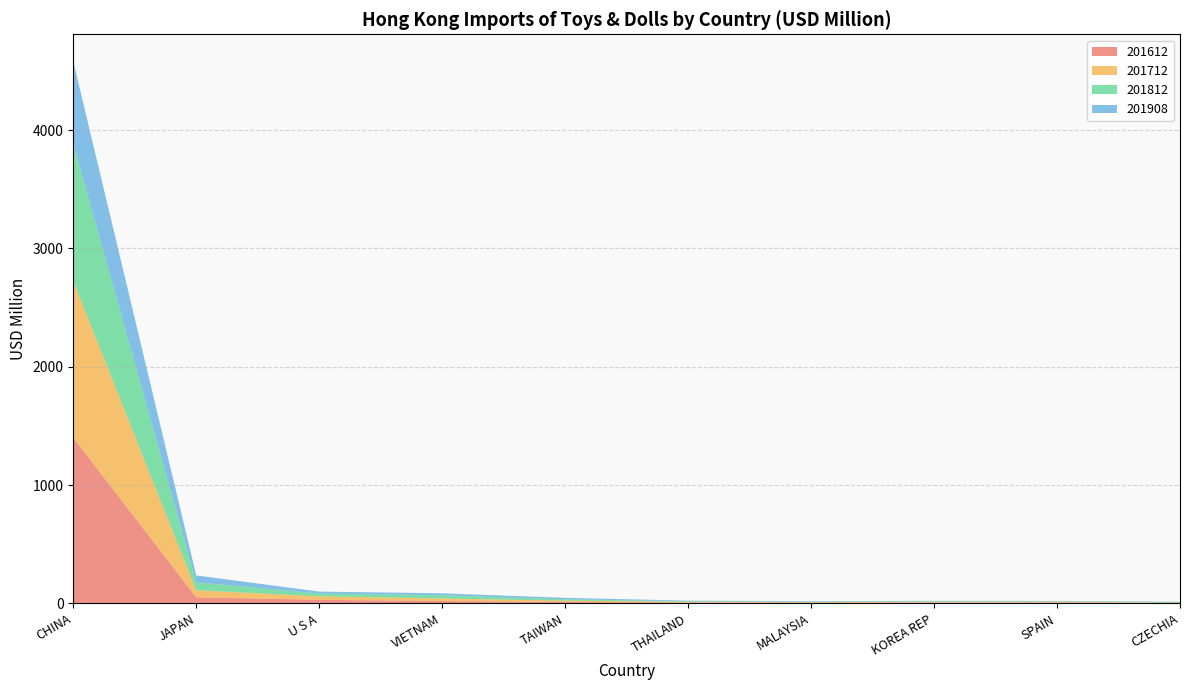

Reading right to left, list all the values displayed in this chart.

201612: 3.4	7.4	5.9	5.5	6.8	12.0	19.8	30.2	51.4	1399.6
201712: 3.3	7.3	8.0	5.1	6.6	11.5	21.5	29.4	59.8	1322.4
201812: 4.8	3.6	4.7	4.0	4.5	11.4	27.9	23.5	67.4	1160.4
201908: 2.8	3.1	3.2	4.8	5.4	11.9	16.2	16.8	58.0	698.5